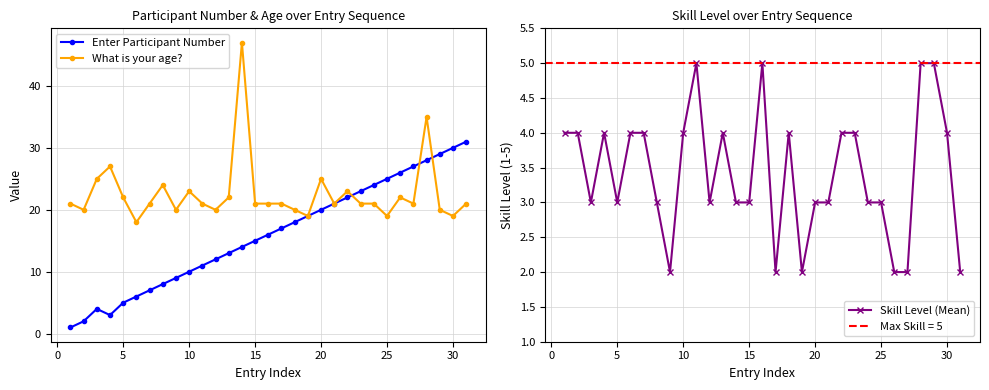

How many lines are shown in the chart?

3